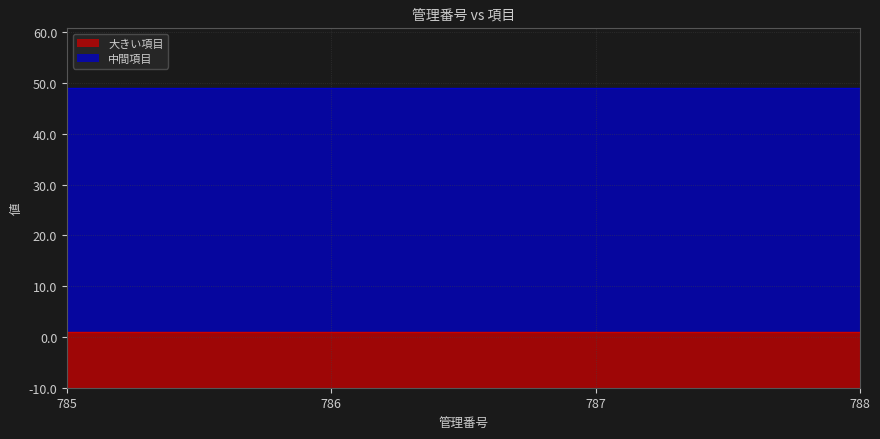

Rank the categories by 大きい項目 value from lowest to highest.

785, 786, 787, 788